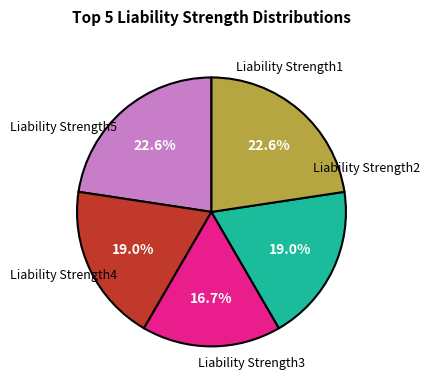

Is there a majority slice in this chart?

No